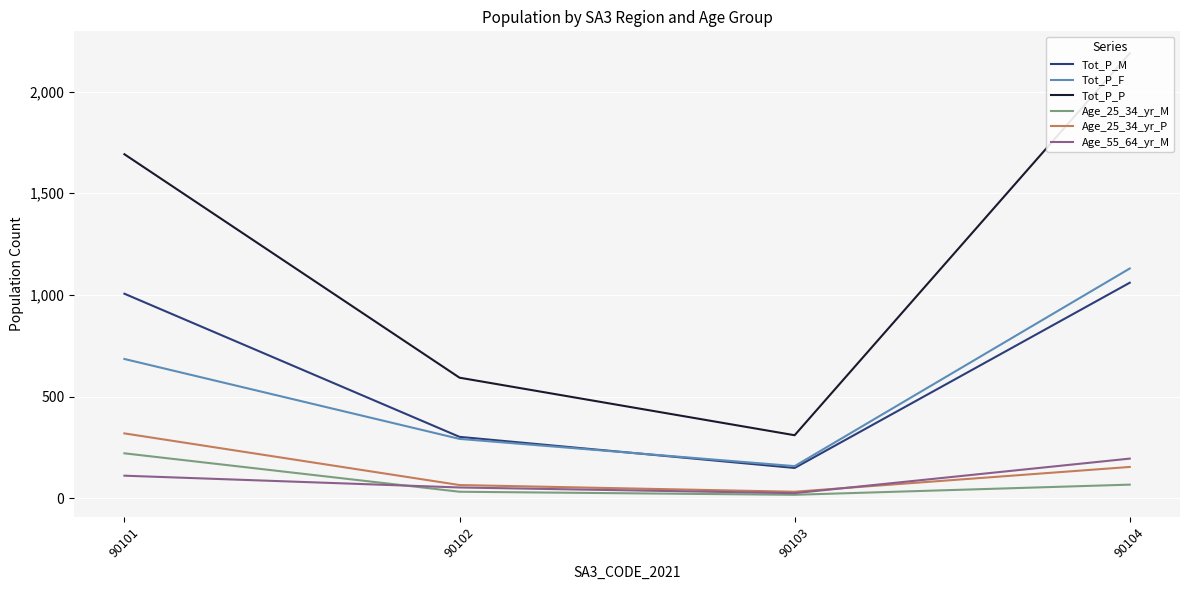

Is the value of Age_25_34_yr_P at 90102 greater than the value of Tot_P_P at 90102?

No